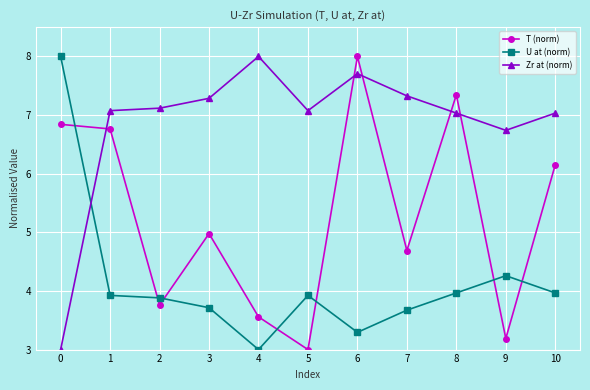

Is the value of U at (norm) at 0 greater than the value of T (norm) at 5?

Yes